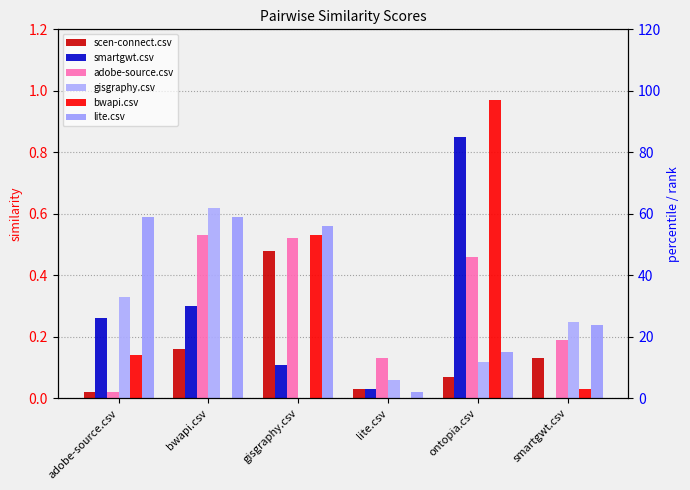

Reading left to right, extract all data points from this chart.

scen-connect.csv: adobe-source.csv=0.0	bwapi.csv=0.2	gisgraphy.csv=0.5	lite.csv=0.0	ontopia.csv=0.1	smartgwt.csv=0.1
smartgwt.csv: adobe-source.csv=0.3	bwapi.csv=0.3	gisgraphy.csv=0.1	lite.csv=0.0	ontopia.csv=0.8	smartgwt.csv=0.0
adobe-source.csv: adobe-source.csv=0.0	bwapi.csv=0.5	gisgraphy.csv=0.5	lite.csv=0.1	ontopia.csv=0.5	smartgwt.csv=0.2
gisgraphy.csv: adobe-source.csv=0.3	bwapi.csv=0.6	gisgraphy.csv=0.0	lite.csv=0.1	ontopia.csv=0.1	smartgwt.csv=0.2
bwapi.csv: adobe-source.csv=0.1	bwapi.csv=0.0	gisgraphy.csv=0.5	lite.csv=0.0	ontopia.csv=1.0	smartgwt.csv=0.0
lite.csv: adobe-source.csv=0.6	bwapi.csv=0.6	gisgraphy.csv=0.6	lite.csv=0.0	ontopia.csv=0.1	smartgwt.csv=0.2